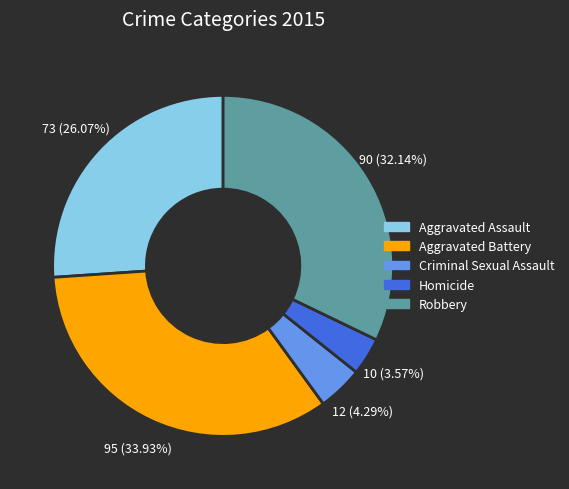

What percentage is the Criminal Sexual Assault slice, to the nearest percent?

4%